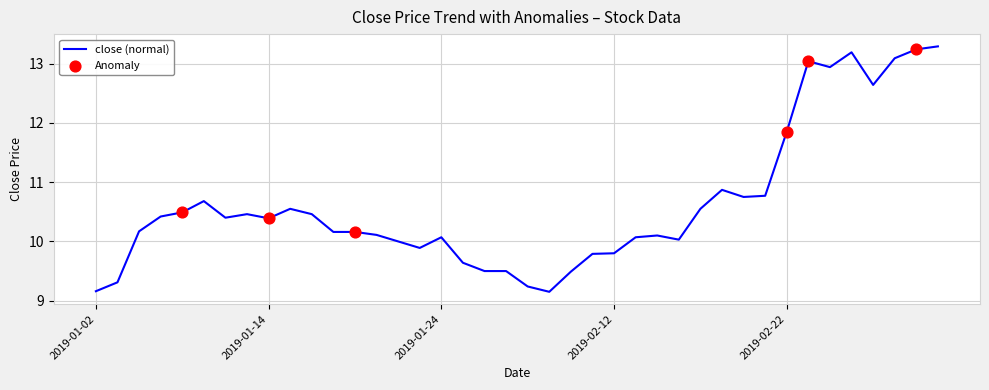

What is the maximum value shown in the chart?

13.3